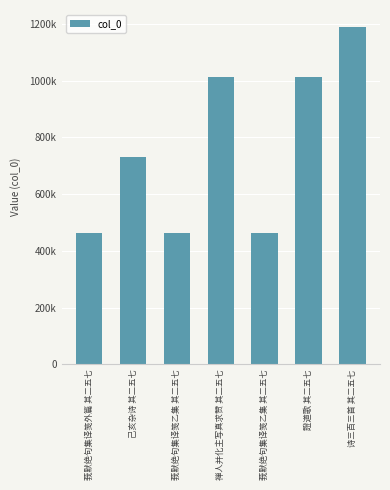

Which has a higher value, 莪默绝句集译笺乙集 其二五七 or 證道歌 其二五七?

證道歌 其二五七